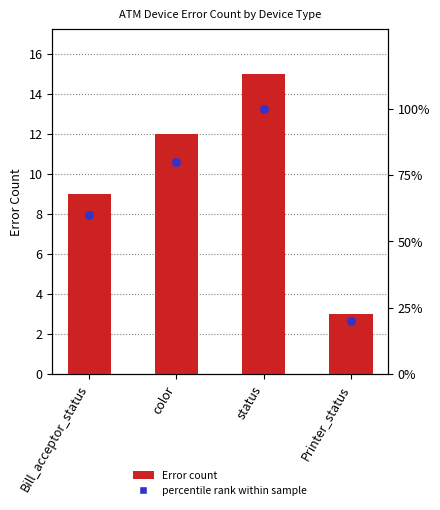

Which series contains the highest Y value?

percentile rank within sample